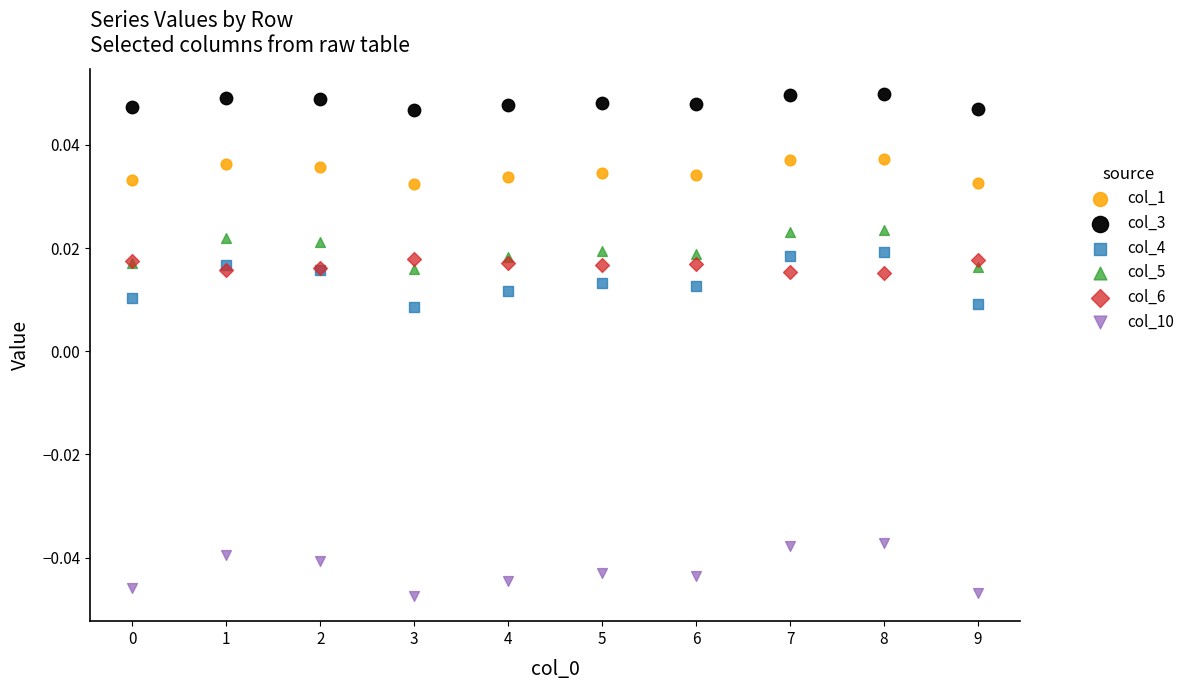

Which series has the widest spread of Y values?

col_4